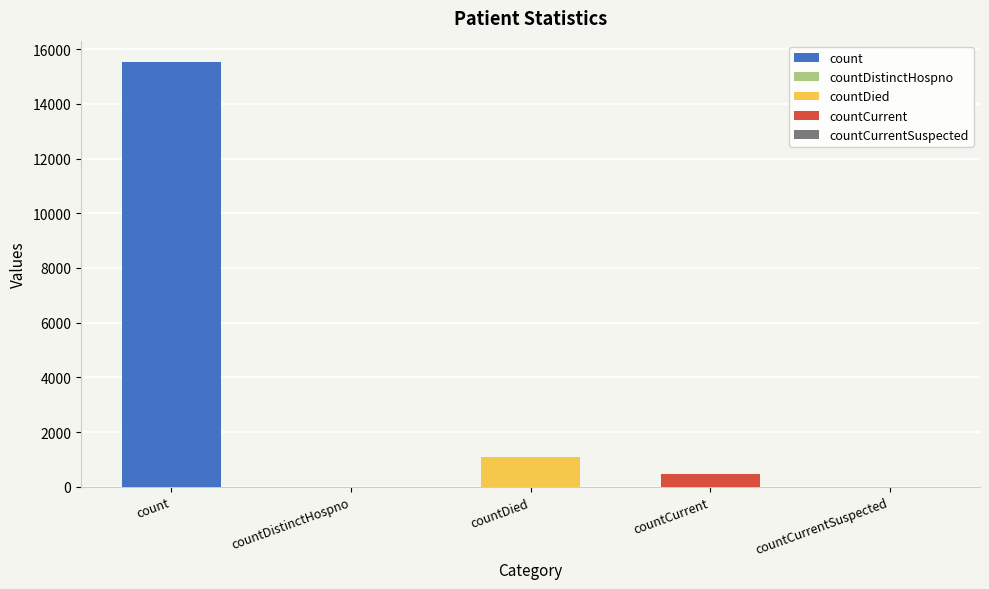

Rank the categories by value from highest to lowest.

count, countDied, countCurrent, countDistinctHospno, countCurrentSuspected